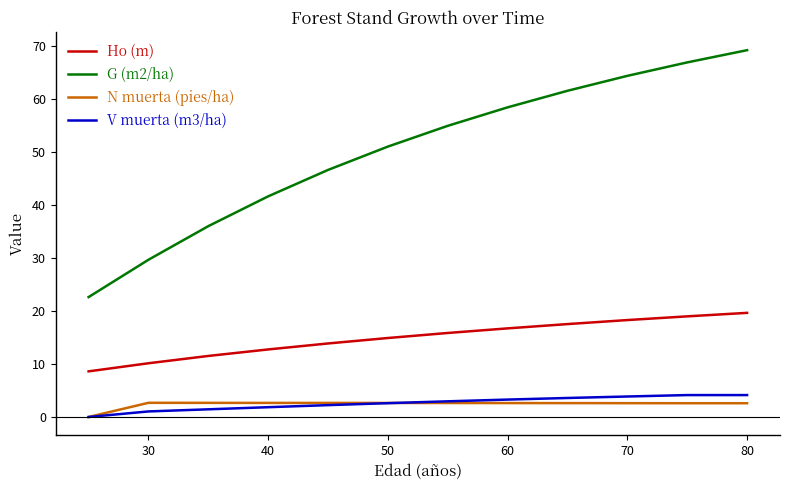

What is the maximum value shown in the chart?

69.3